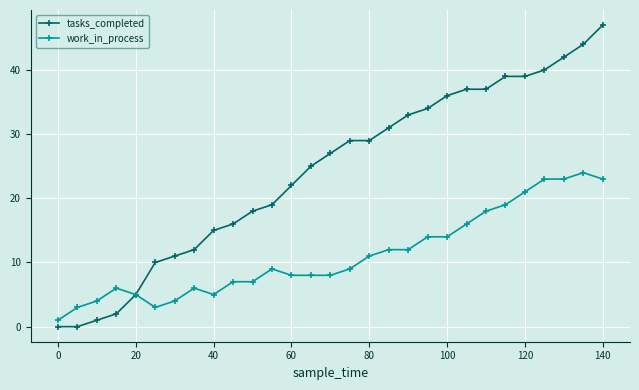

Which series has the largest total across all categories?

tasks_completed